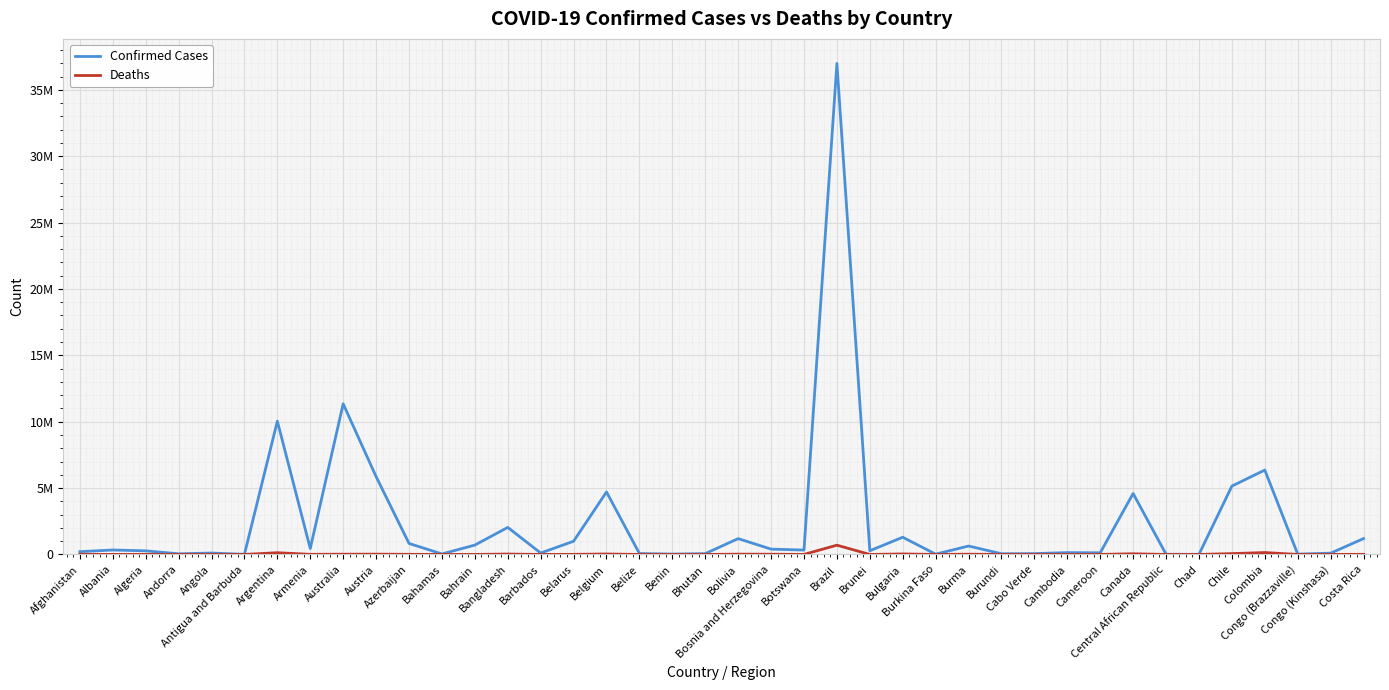

Is this an area chart (filled region under the line)?

No